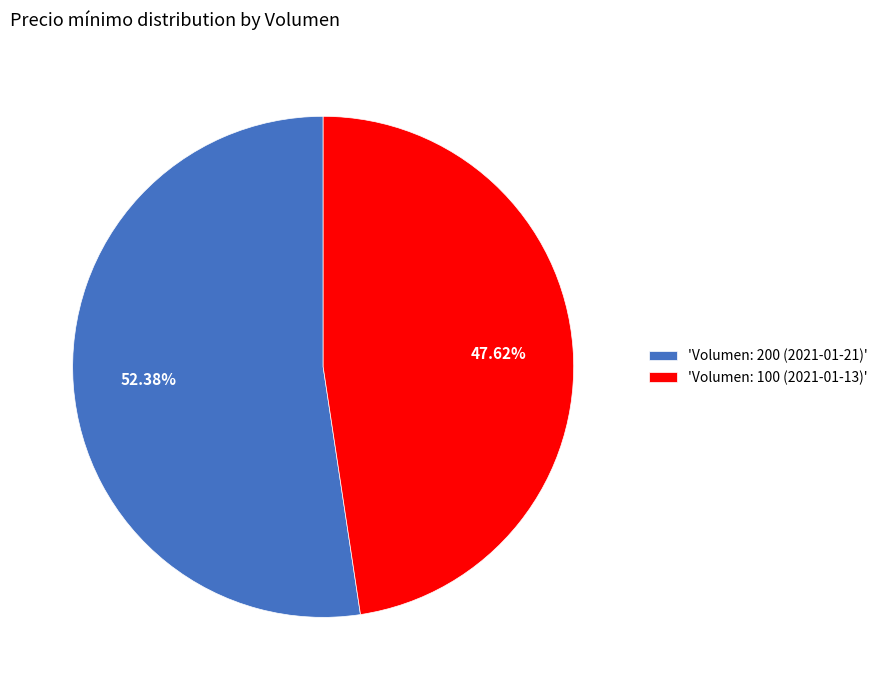

Combined, do 'Volumen: 200 (2021-01-21)' and 'Volumen: 100 (2021-01-13)' account for over 50%?

Yes